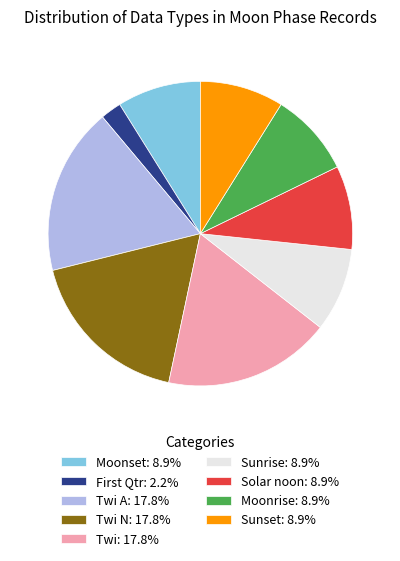

Is the sum of Moonrise: 8.9% and Twi: 17.8% greater than half?

No